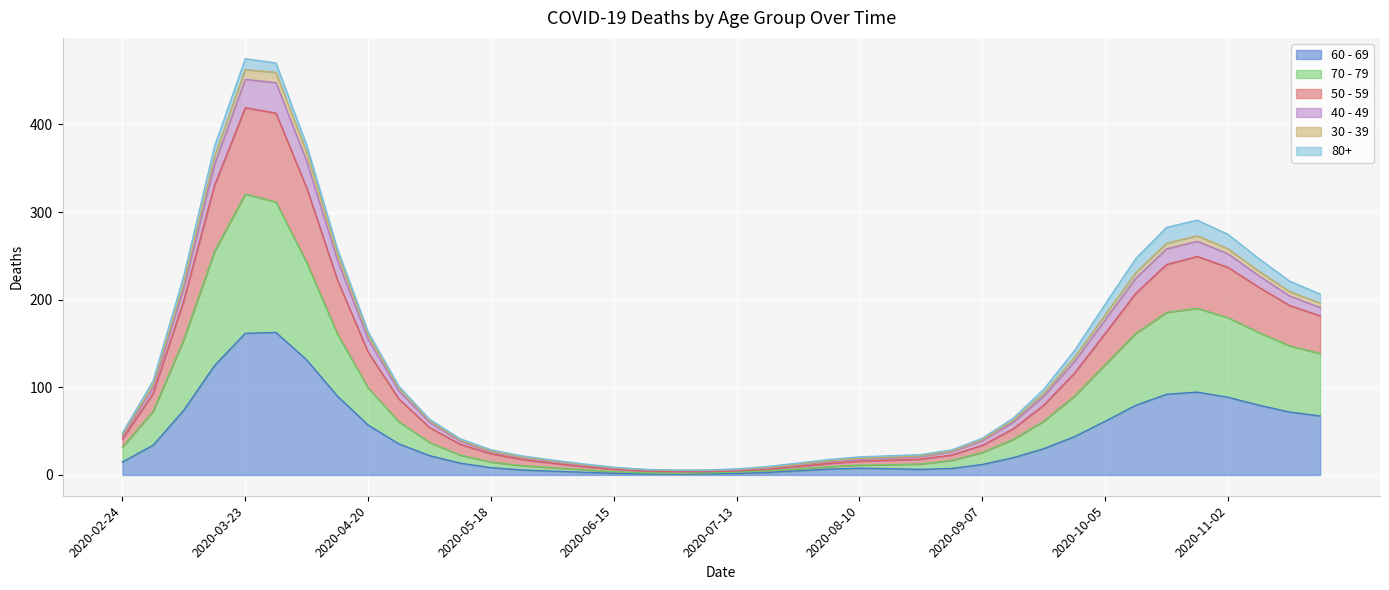

What is the difference between the 80+ values at 2020-08-10 and 2020-09-28?

4